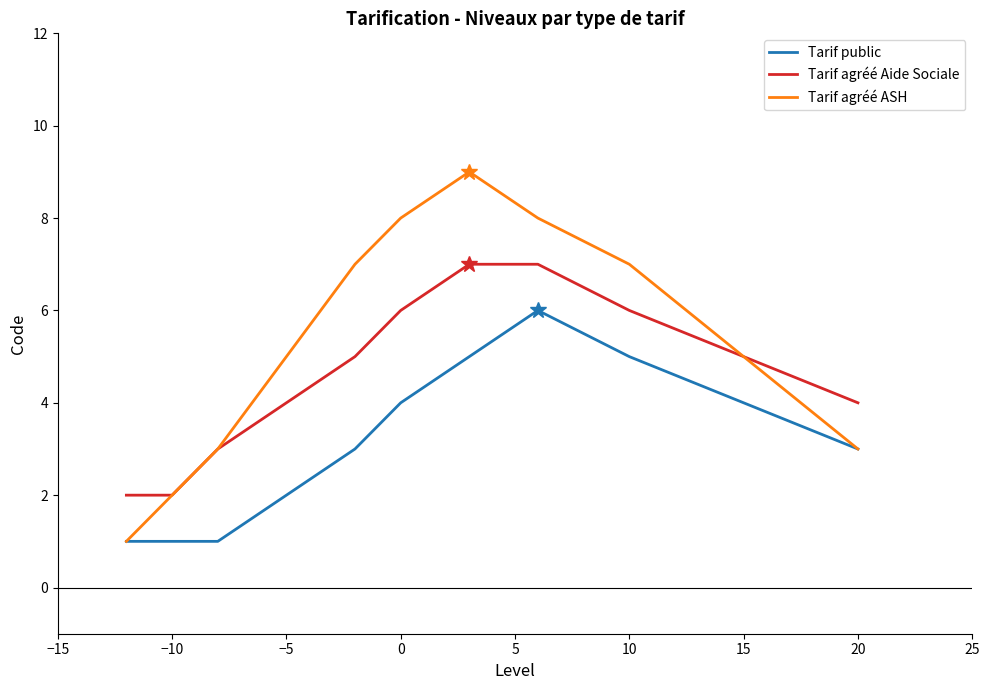

List the series in order of their peak value, highest first.

Tarif agréé ASH, Tarif agréé Aide Sociale, Tarif public